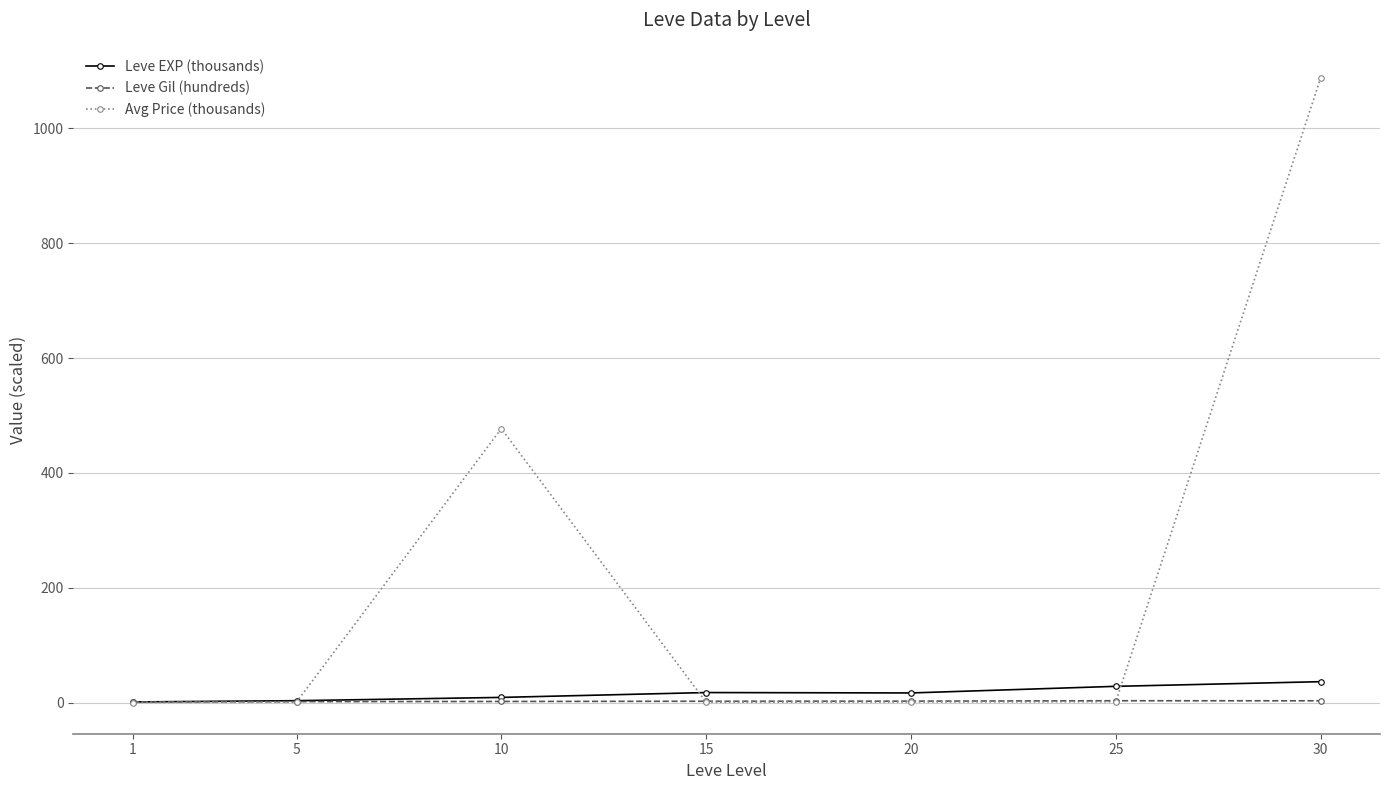

Which series changed the most between 25 and 30?

Avg Price (thousands)